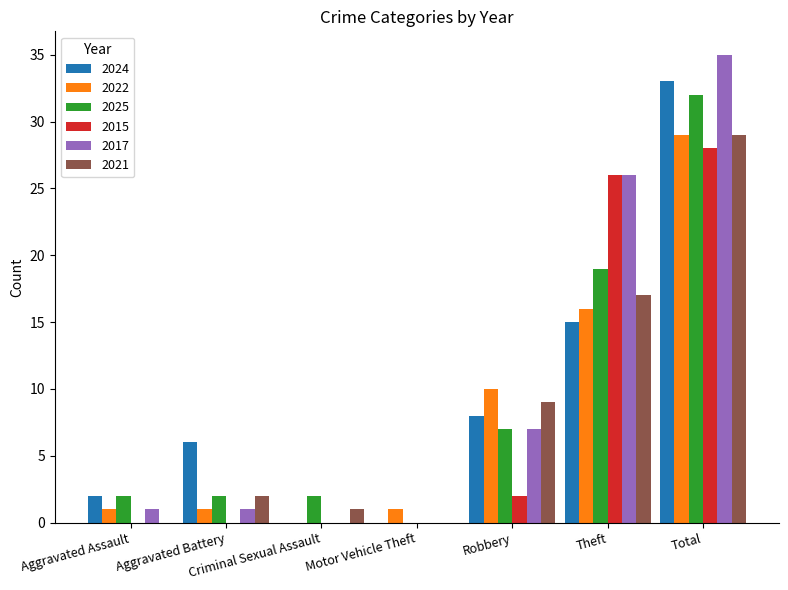

Read the 2021 value at Total.

29